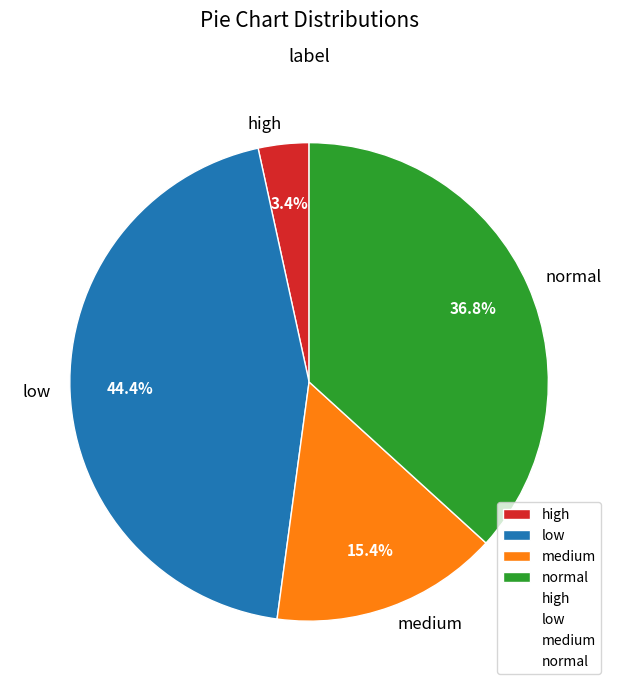

Count the number of slices in the pie.

4